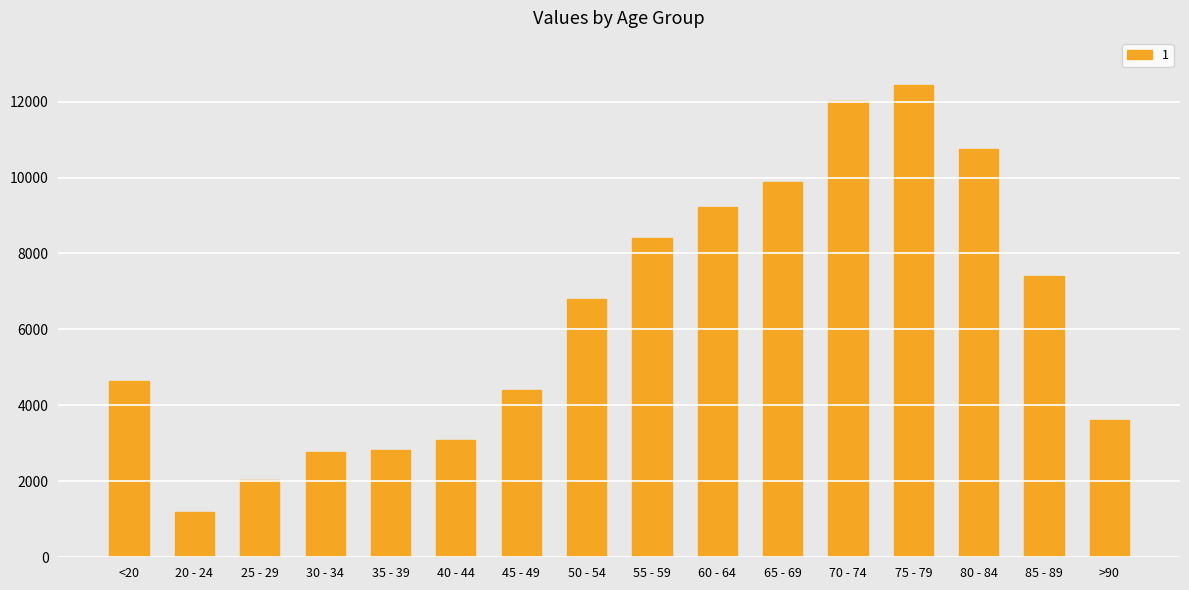

Which label corresponds to the largest value in the chart?

75 - 79